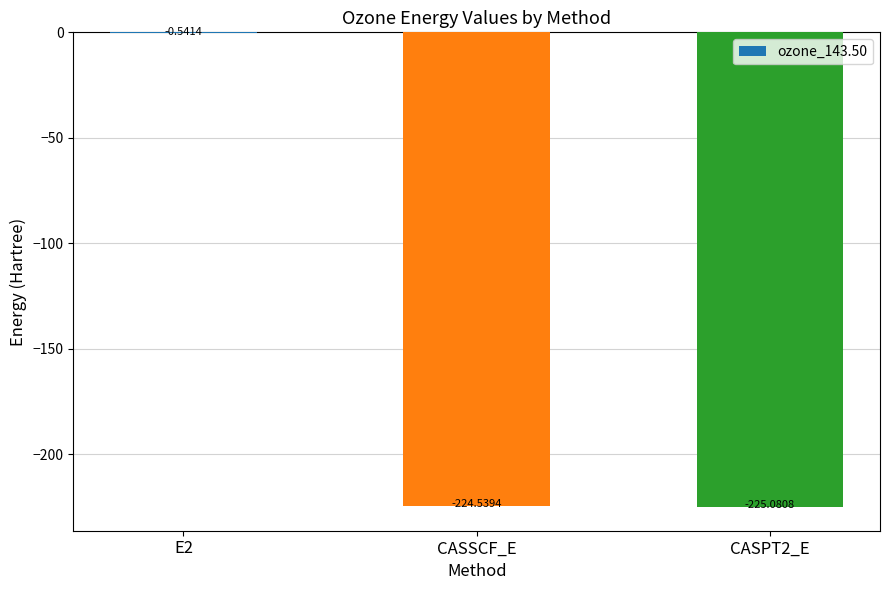

How many data points are above -224?

1